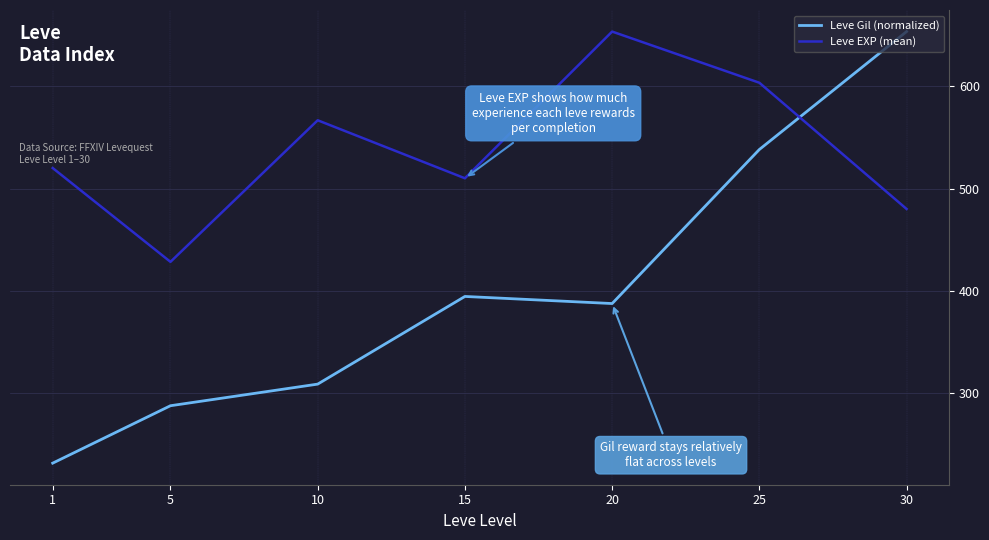

True or false: Leve EXP (mean) has a value of 163.7 at 15.

False